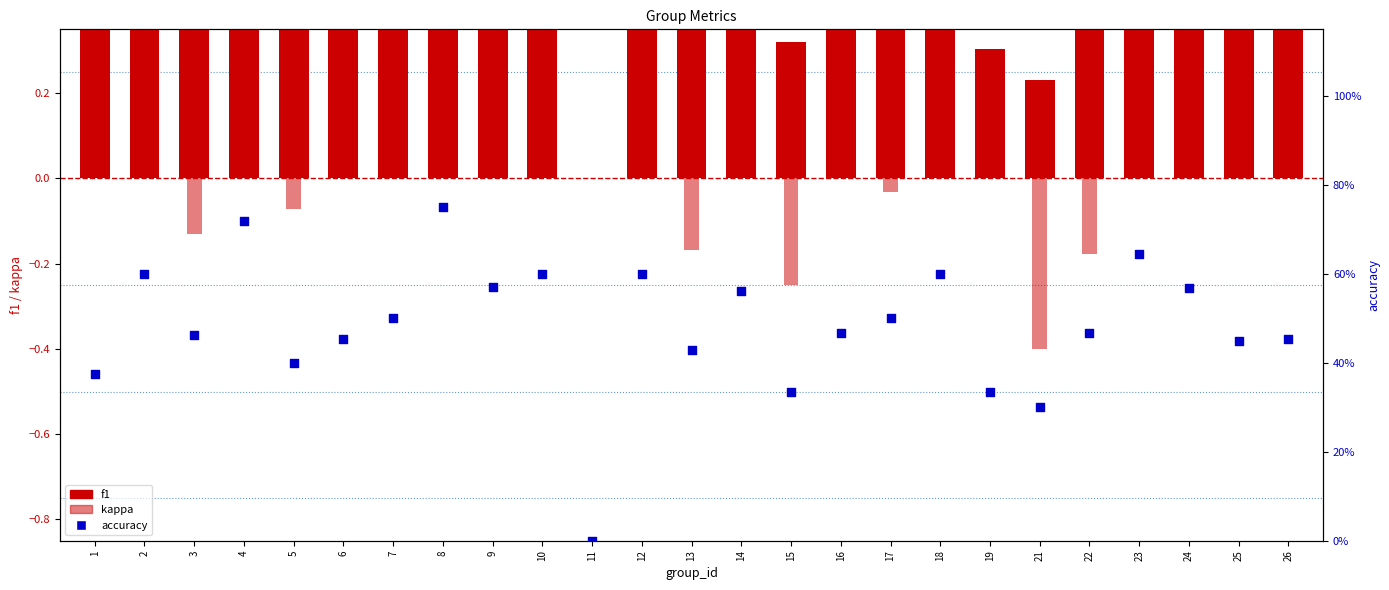

Which series contains the lowest Y value?

kappa